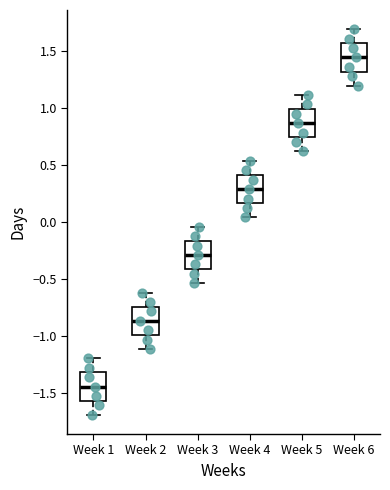

Reading left to right, transcribe this box plot: for each box, give where its median line is, the range the box spans, and where its two whiskers end, as read against the y-axis. The values are not printed on the chart, so give them approximately, as read against the axis.

Week 1: median -1.45, box -1.55 to -1.30, whiskers -1.70 to -1.20
Week 2: median -0.85, box -1.00 to -0.75, whiskers -1.10 to -0.60
Week 3: median -0.30, box -0.40 to -0.15, whiskers -0.55 to -0.05
Week 4: median 0.30, box 0.15 to 0.40, whiskers 0.05 to 0.55
Week 5: median 0.85, box 0.75 to 1.00, whiskers 0.60 to 1.10
Week 6: median 1.45, box 1.30 to 1.55, whiskers 1.20 to 1.70